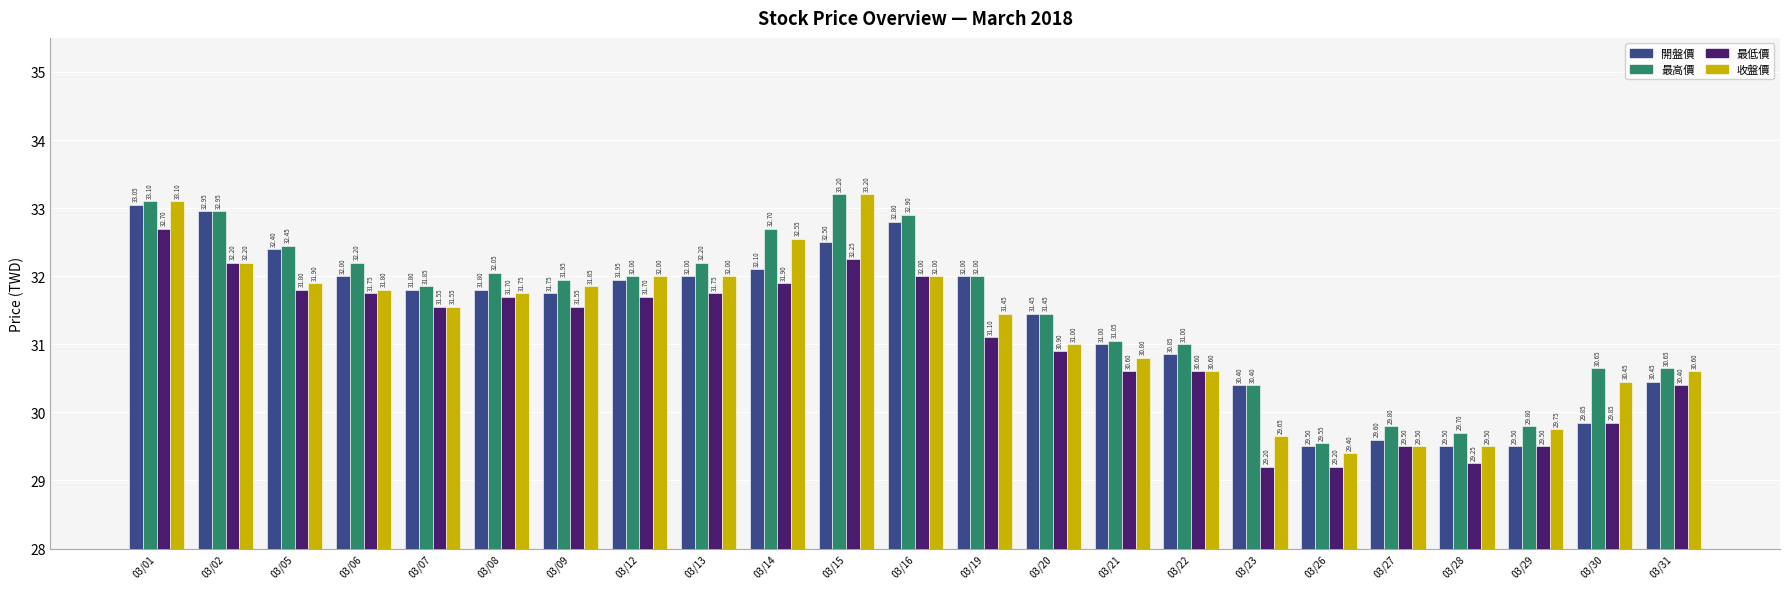

How many distinct data groups are displayed?

4